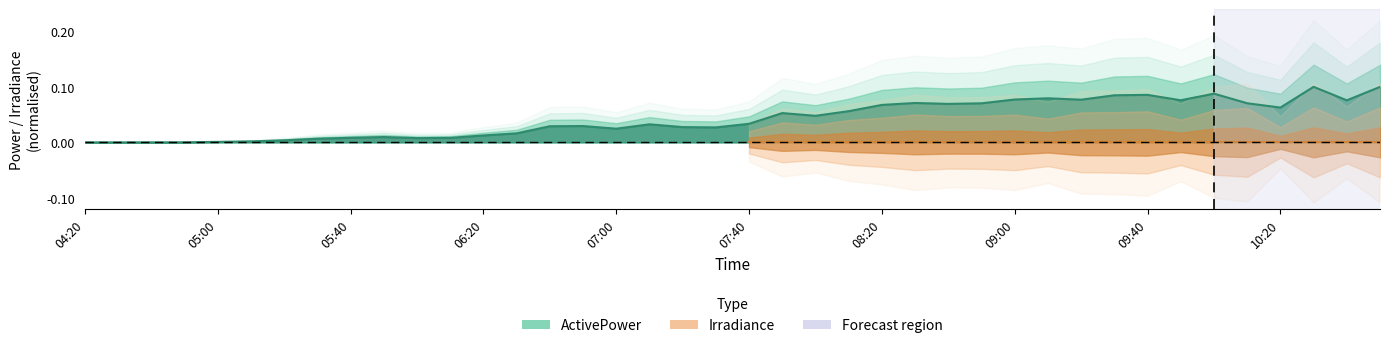

True or false: the data shows 0.1 at 08:50.

True